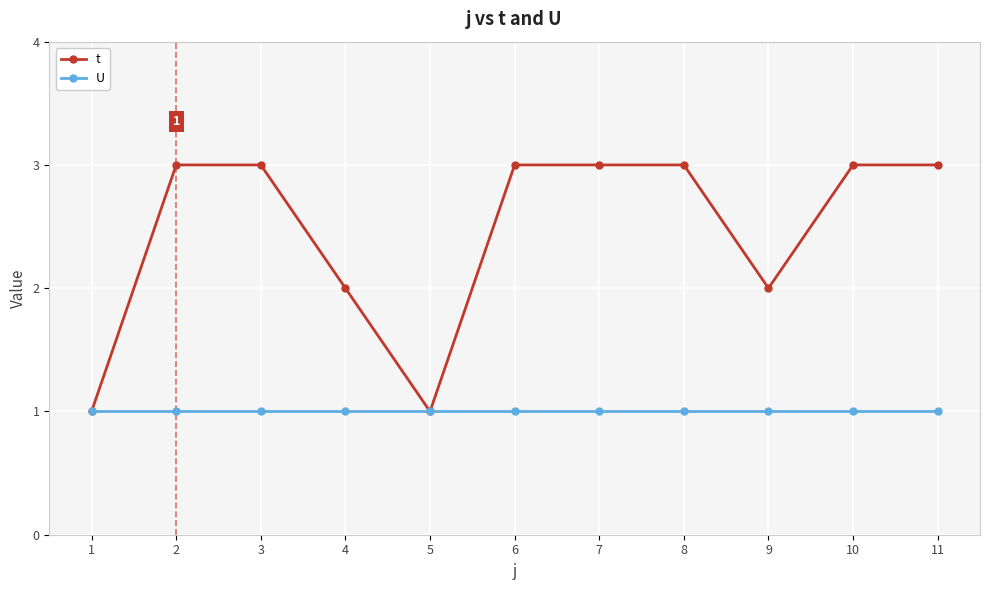

Count the number of categories in the chart.

11